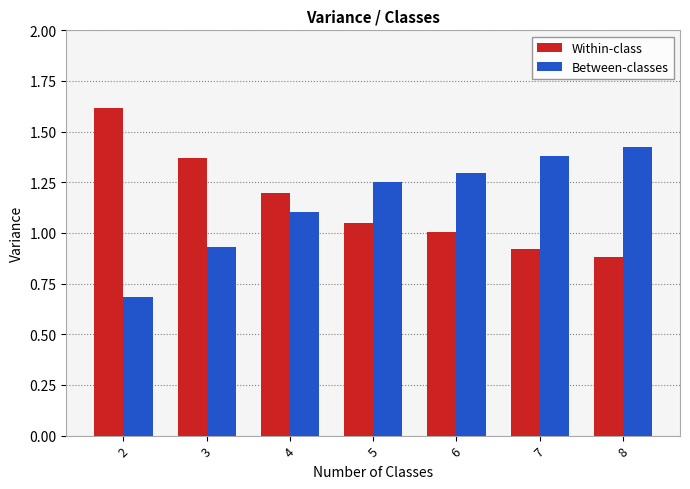

The Between-classes series shows 1.1 at 2. True or false?

False